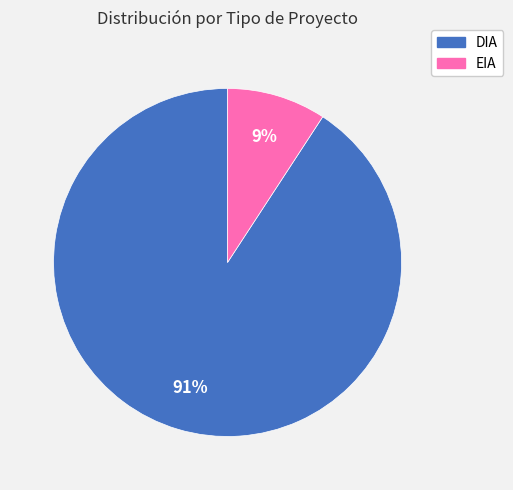

Which category accounts for the majority?

DIA